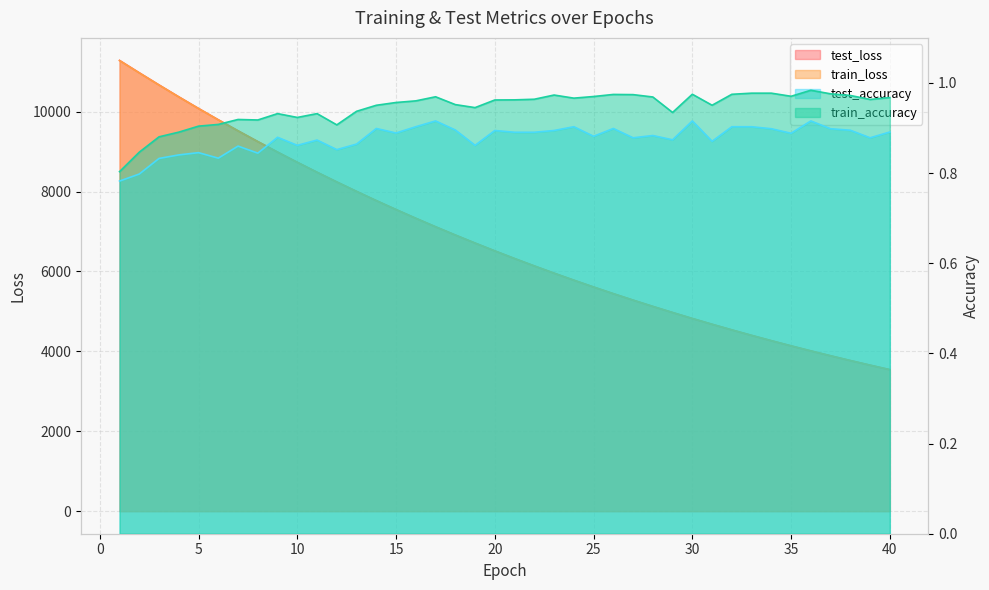

Reading left to right, extract all data points from this chart.

test_loss: 11282.0	10972.8	10668.6	10370.6	10079.8	9796.8	9520.3	9251.3	8988.2	8732.8	8483.8	8241.3	8004.6	7774.0	7550.0	7331.8	7119.3	6912.6	6711.4	6515.1	6324.4	6138.6	5958.0	5782.2	5611.3	5444.8	5283.1	5125.8	4972.9	4823.5	4678.9	4538.0	4400.9	4267.7	4138.2	4012.1	3889.8	3770.7	3655.1	3542.5
train_loss: 11278.6	10969.5	10665.9	10368.5	10077.6	9794.5	9518.4	9249.4	8986.6	8731.0	8481.7	8239.6	8002.8	7772.4	7548.4	7330.2	7117.7	6911.1	6709.8	6513.8	6323.1	6137.5	5956.9	5781.2	5610.2	5443.9	5282.0	5124.7	4971.8	4822.7	4678.0	4537.0	4400.1	4266.9	4137.4	4011.5	3889.1	3770.1	3654.4	3541.9
test_accuracy: 0.8	0.8	0.8	0.8	0.8	0.8	0.9	0.8	0.9	0.9	0.9	0.9	0.9	0.9	0.9	0.9	0.9	0.9	0.9	0.9	0.9	0.9	0.9	0.9	0.9	0.9	0.9	0.9	0.9	0.9	0.9	0.9	0.9	0.9	0.9	0.9	0.9	0.9	0.9	0.9
train_accuracy: 0.8	0.8	0.9	0.9	0.9	0.9	0.9	0.9	0.9	0.9	0.9	0.9	0.9	1.0	1.0	1.0	1.0	1.0	0.9	1.0	1.0	1.0	1.0	1.0	1.0	1.0	1.0	1.0	0.9	1.0	1.0	1.0	1.0	1.0	1.0	1.0	1.0	1.0	1.0	1.0